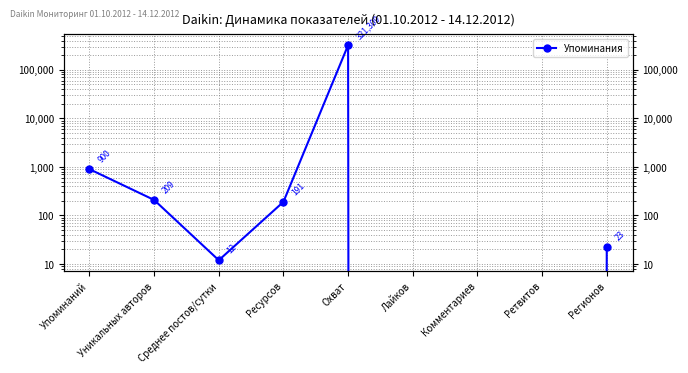

Which label corresponds to the smallest value in the chart?

Лайков